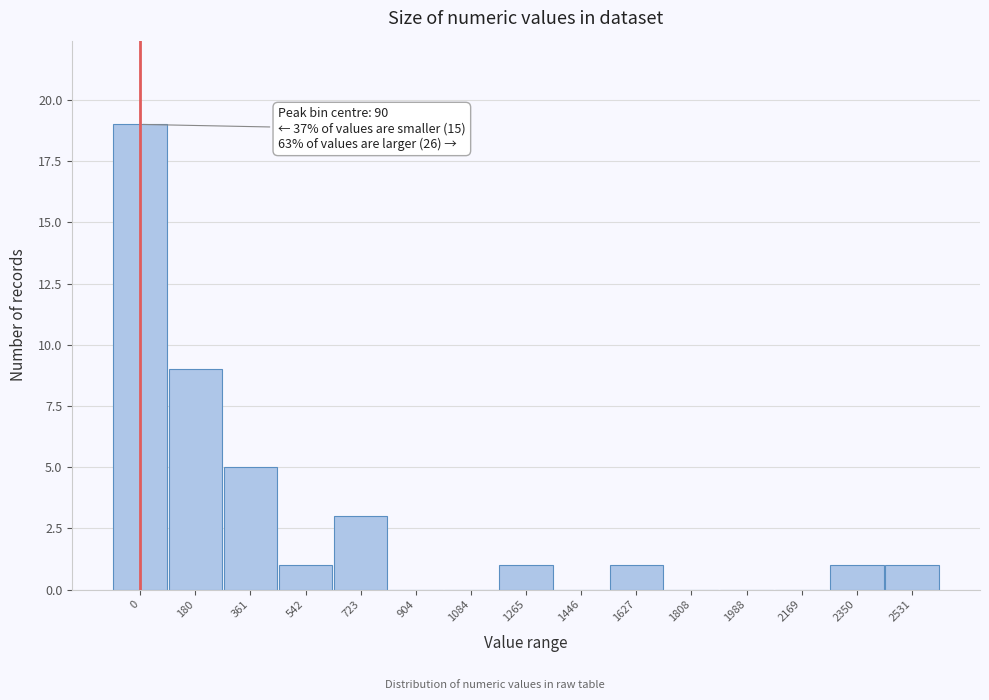

Reading right to left, what are all the values shown in this chart?

2531=1	2350=1	2169=0	1988=0	1808=0	1627=1	1446=0	1265=1	1084=0	904=0	723=3	542=1	361=5	180=9	0=19